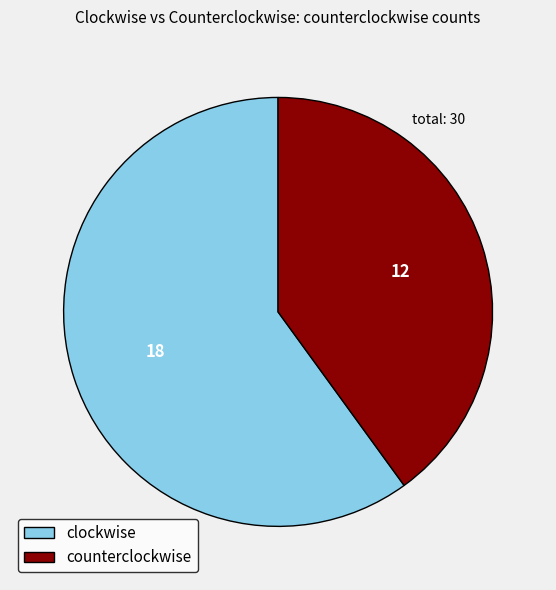

Rank the categories by value from highest to lowest.

clockwise, counterclockwise